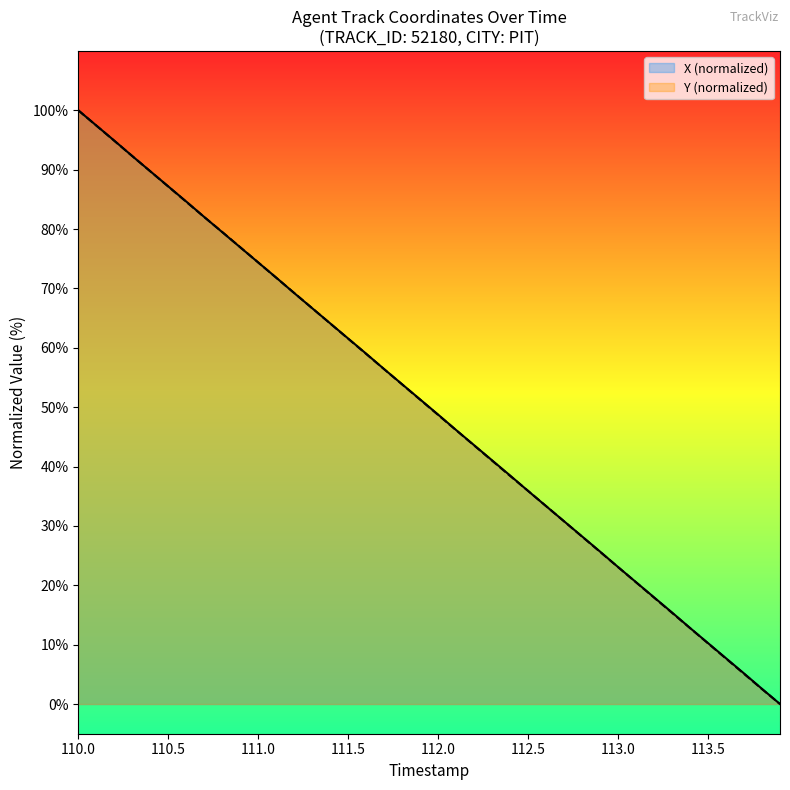

Does the chart have visible grid lines?

No